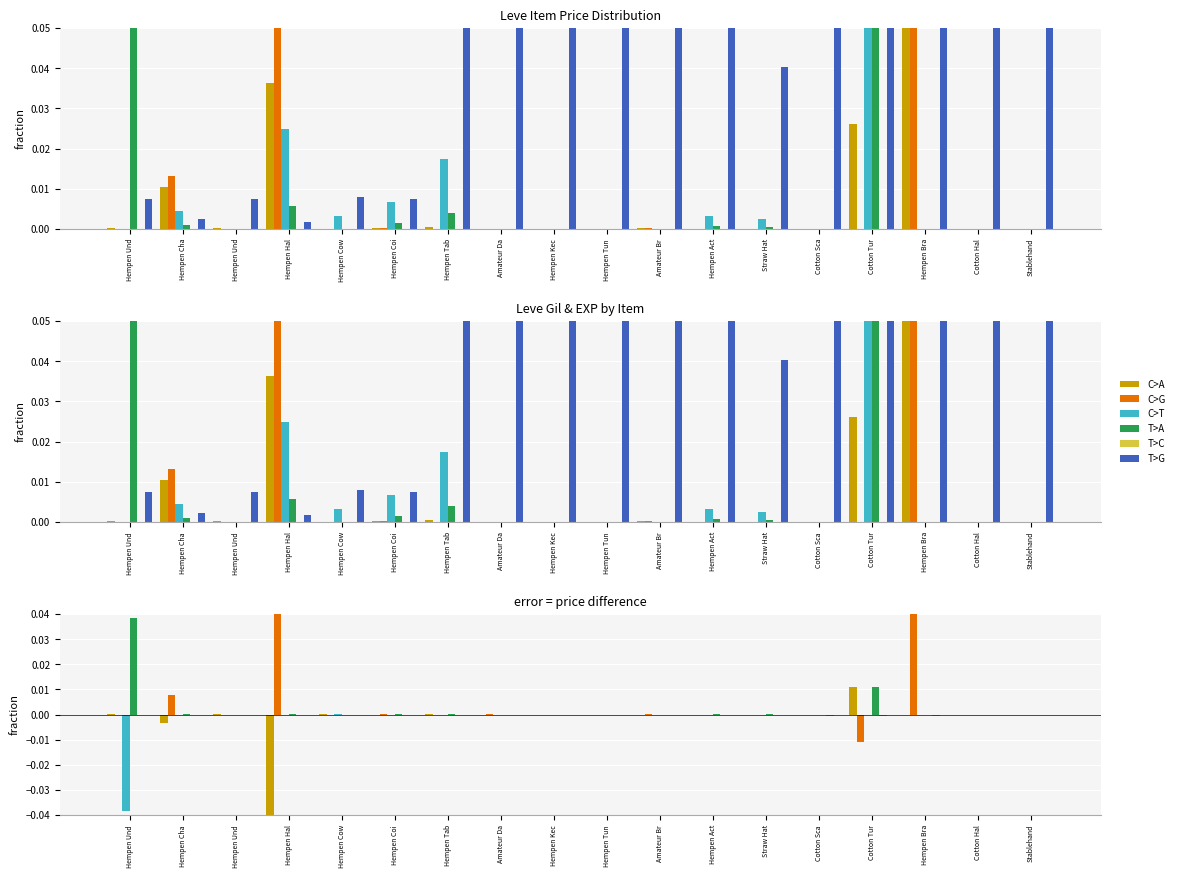

What is the label of the 9th bar from the right?

Hempen Tun